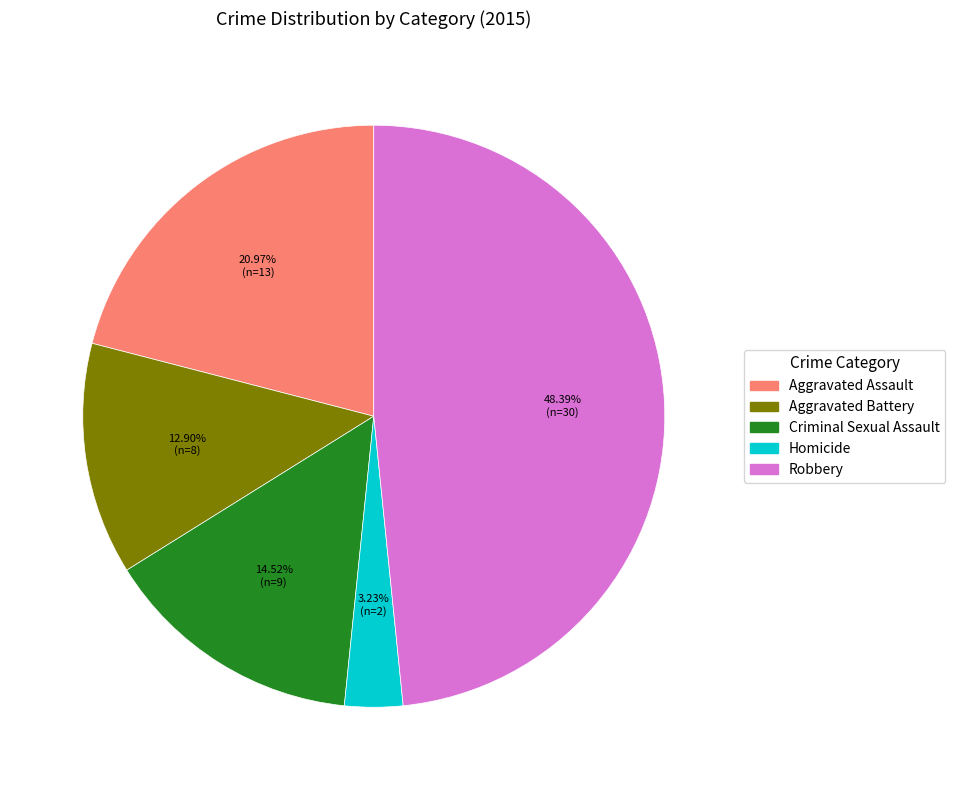

Which category has the smallest portion of the pie?

Homicide